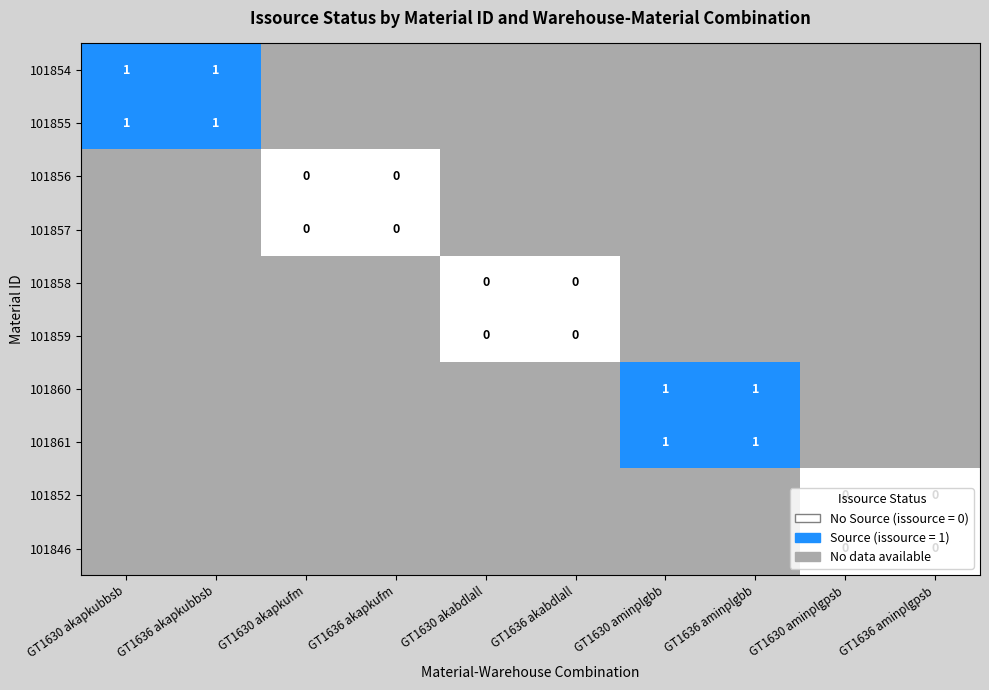

True or false: 101855 has a value of 1 at GT1636 akapkubbsb.

True